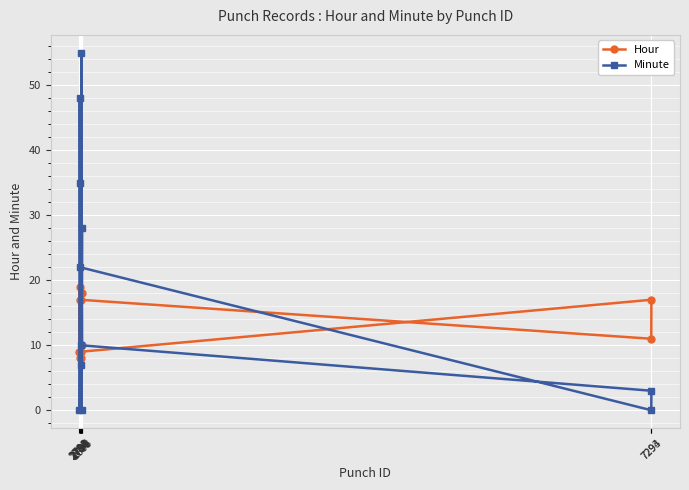

How many lines are shown in the chart?

2